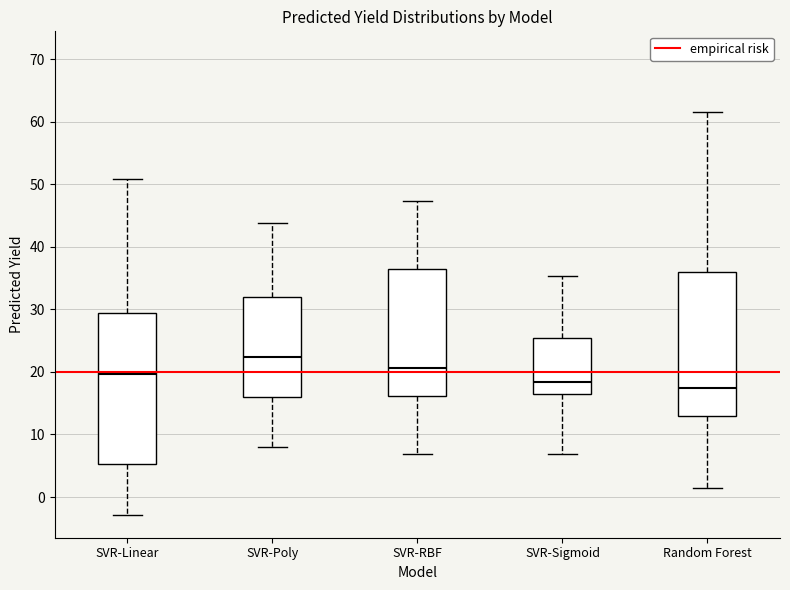

Which box's median line is the lowest?

Random Forest